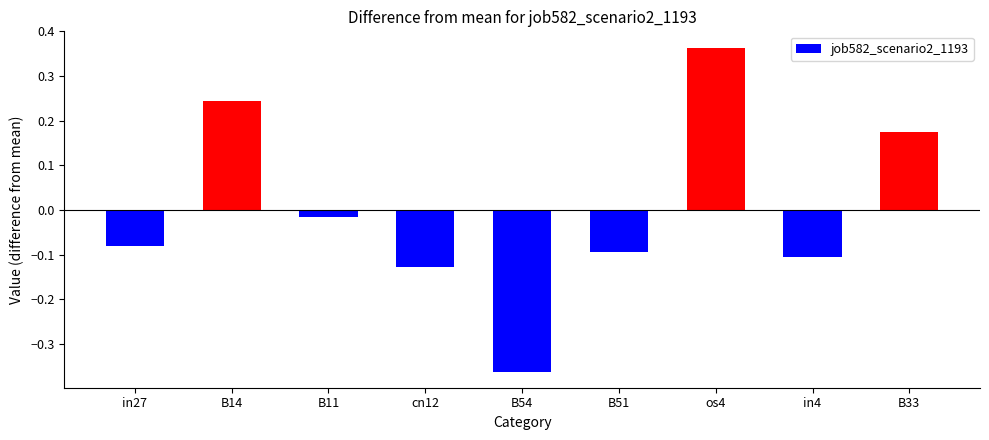

What is the label of the 3rd bar from the left?

B11